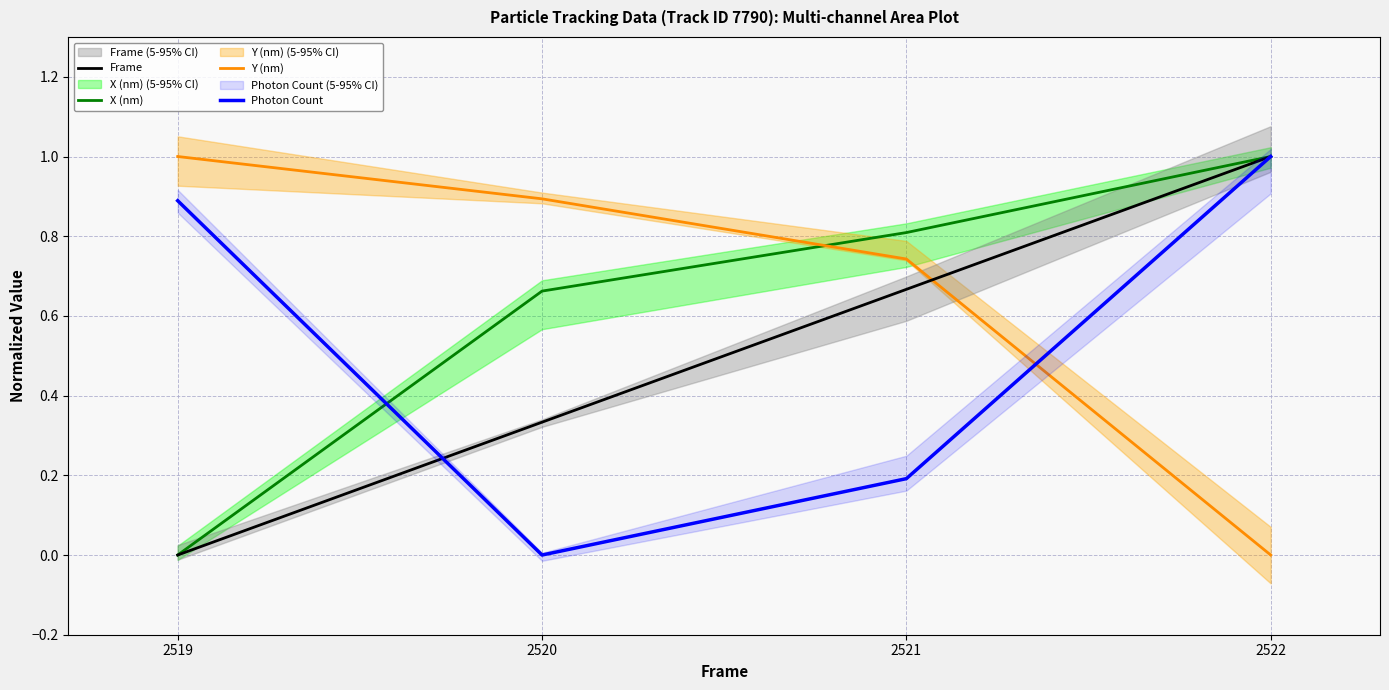

Is the value of X (nm) at 2521 greater than the value of Frame at 2519?

Yes